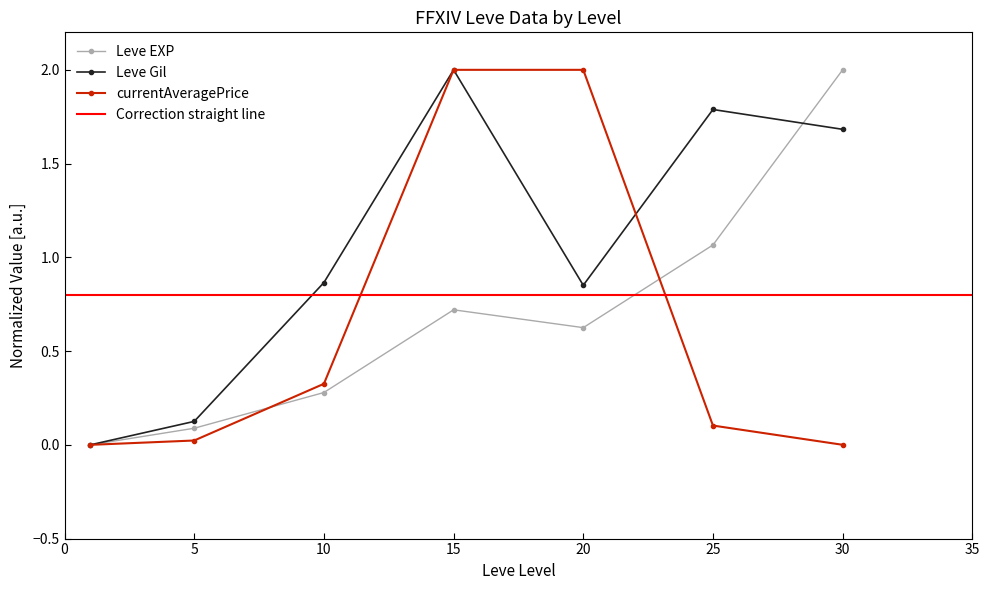

The value of currentAveragePrice at 10 is 0.3. True or false?

True